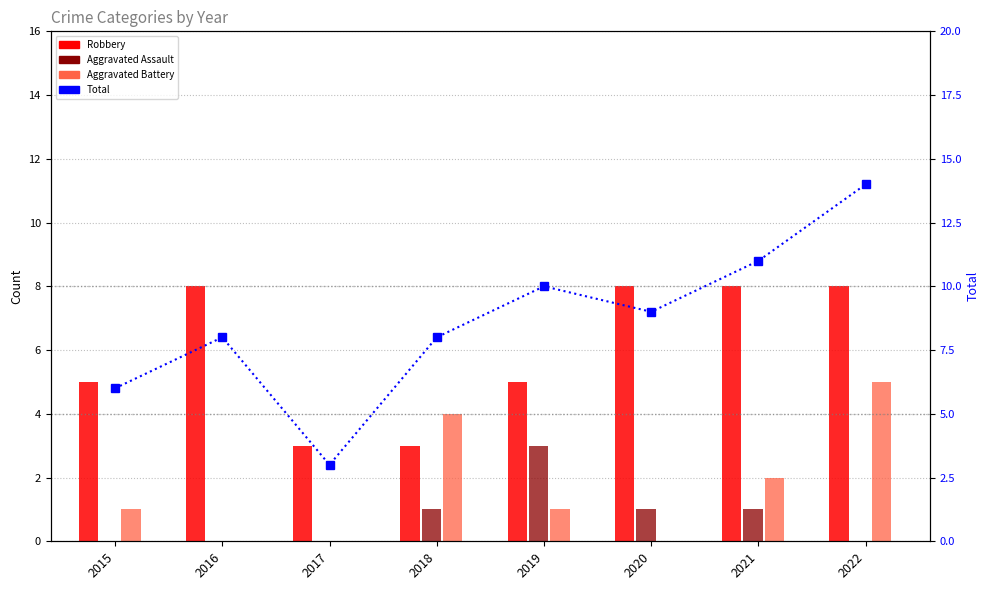

Read the value at 2016, to the nearest 5.

10